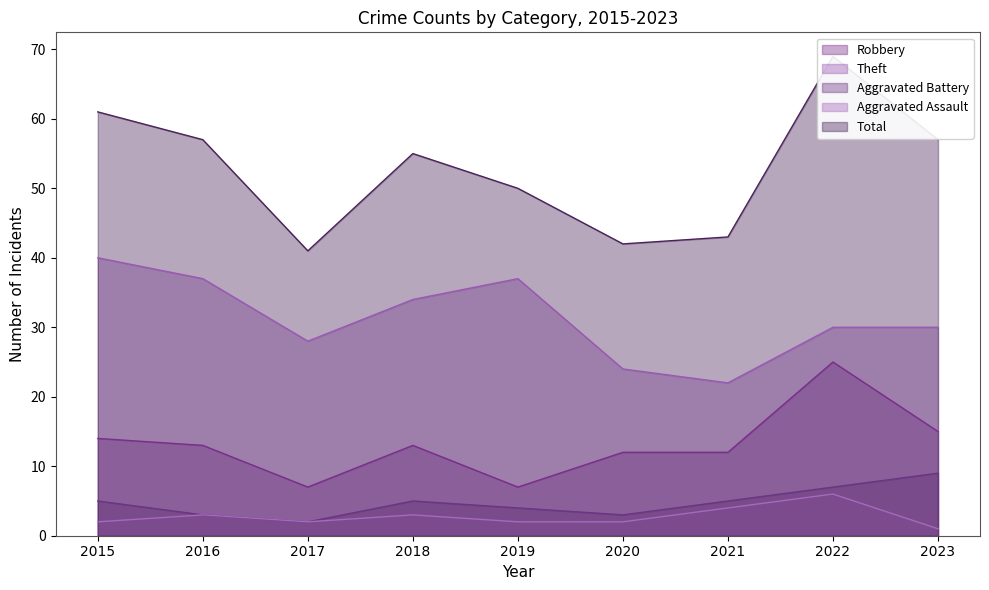

True or false: Total and Aggravated Battery intersect in this chart.

False